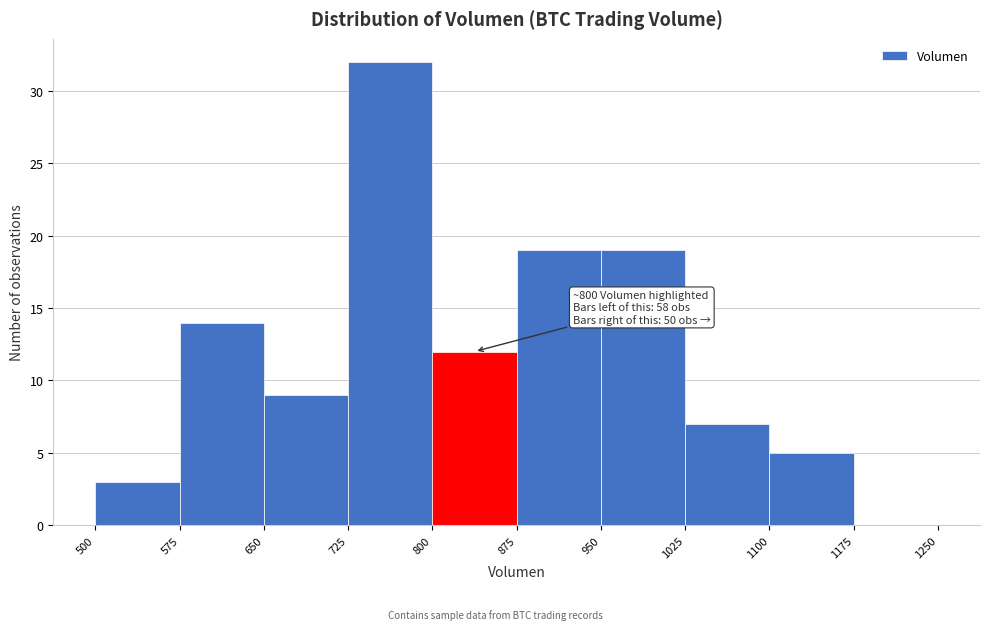

Which range on the x-axis has the tallest bar?

725 to 800